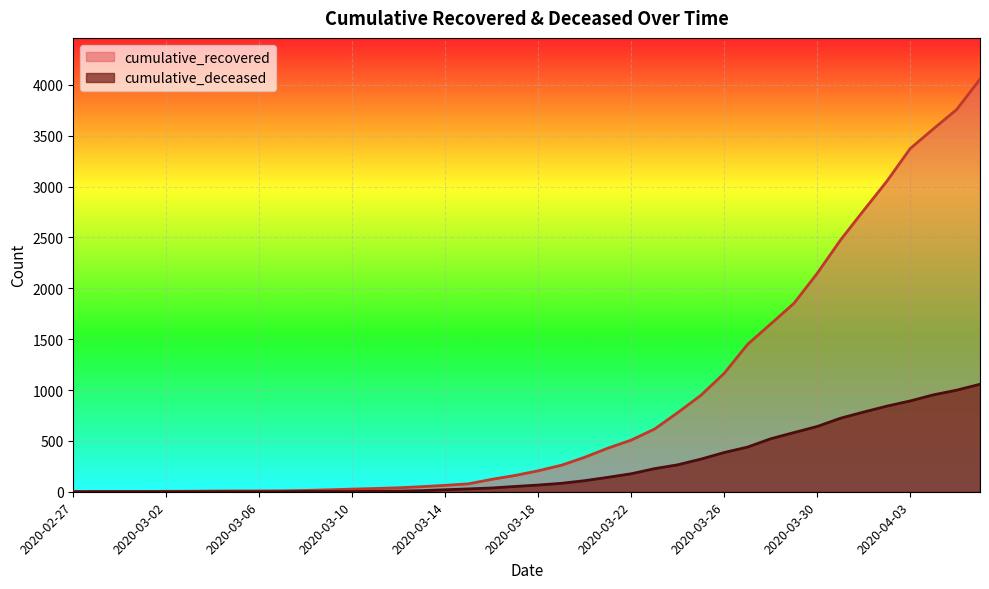

At which category does the chart reach its peak across all series?

2020-04-06